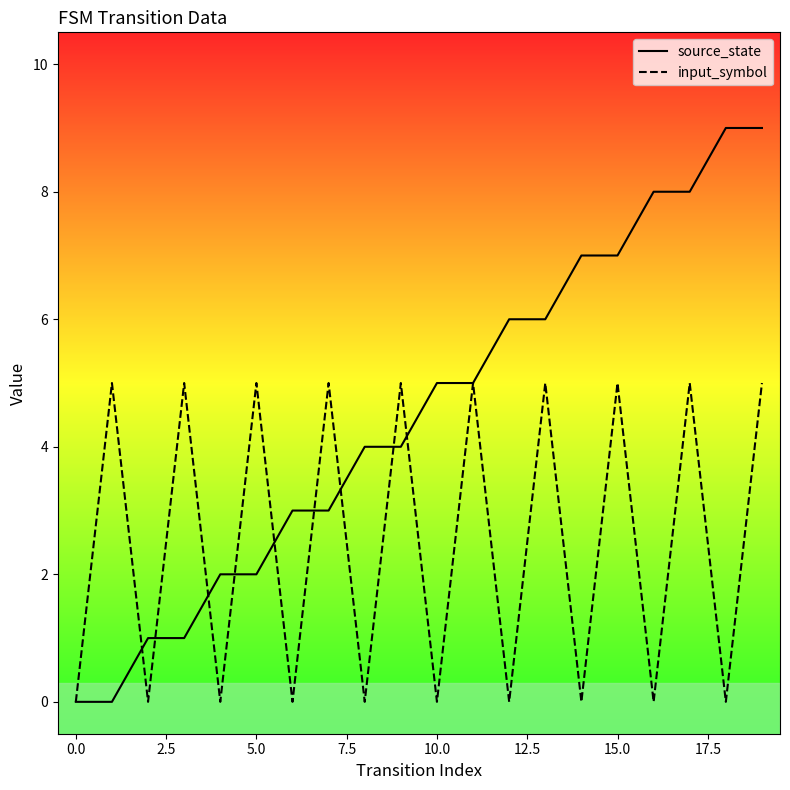

Reading left to right, transcribe all the data shown in this chart.

source_state: 0	0	1	1	2	2	3	3	4	4	5	5	6	6	7	7	8	8	9	9
input_symbol: 0	5	0	5	0	5	0	5	0	5	0	5	0	5	0	5	0	5	0	5